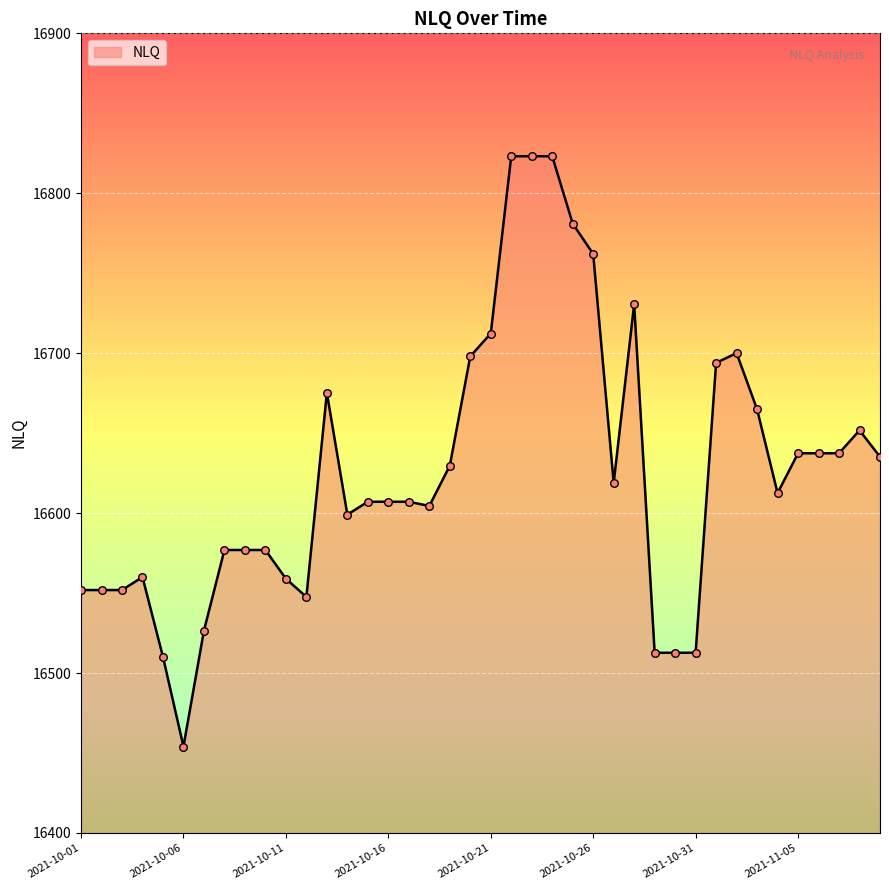

What is the smallest value displayed?

16454.1